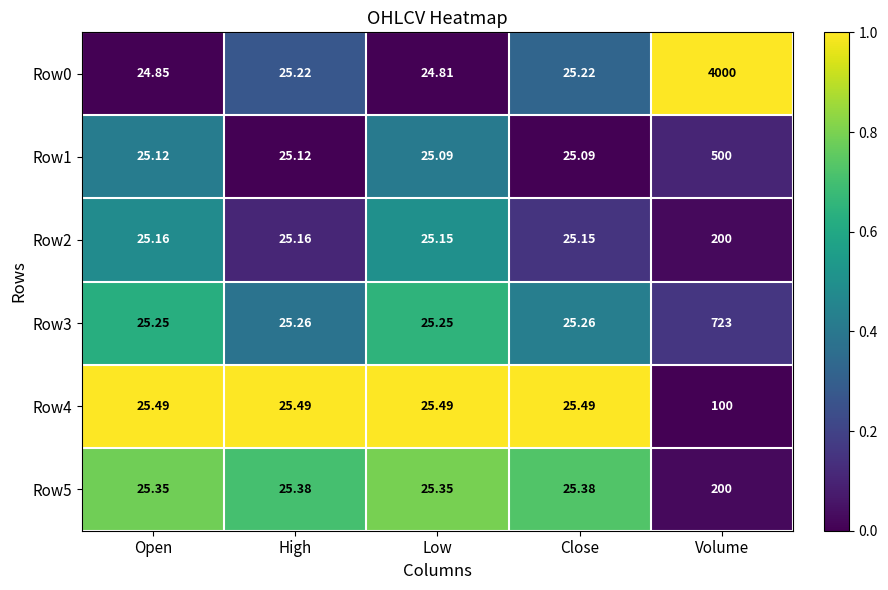

At which category does the chart reach its minimum across all series?

Low